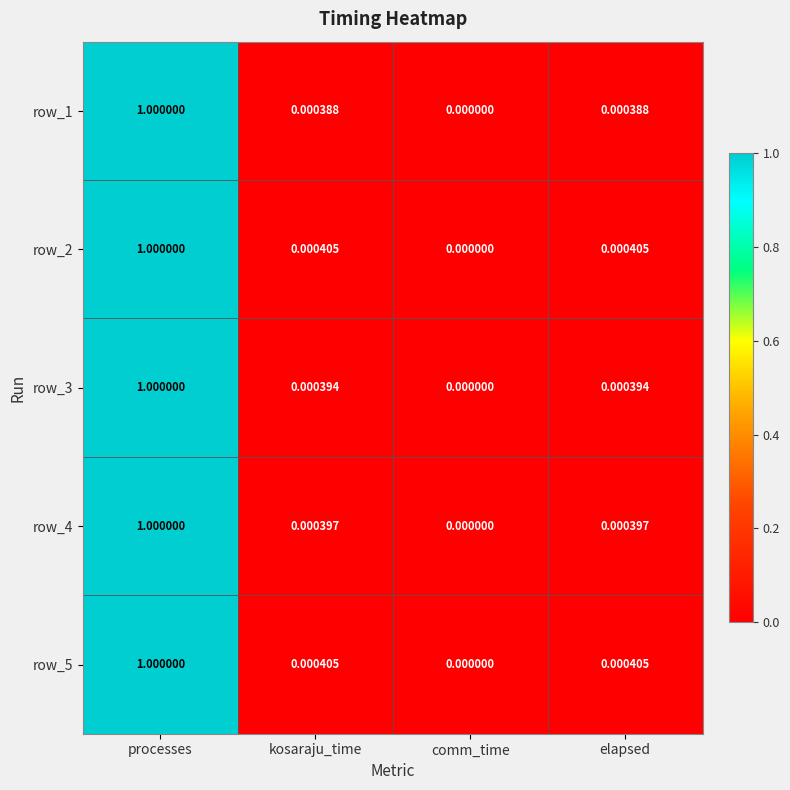

Is the value of row_3 at kosaraju_time greater than the value of row_2 at comm_time?

Yes